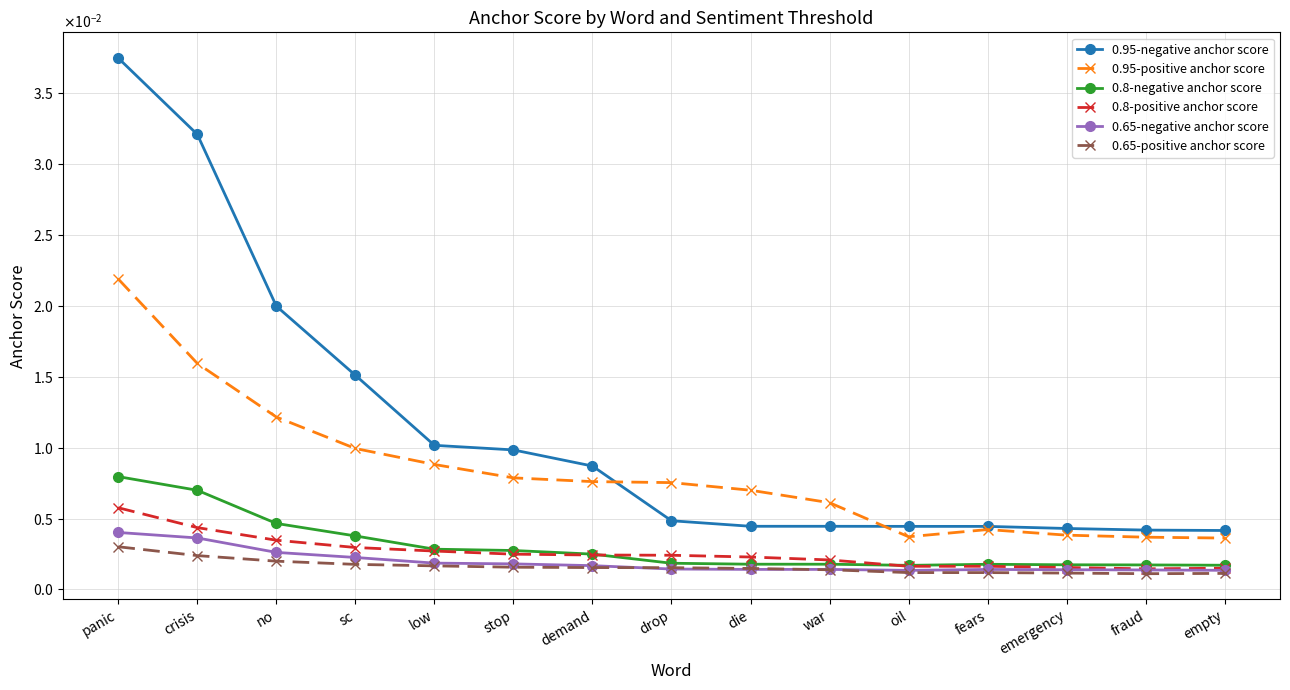

What is the label of the 1st point from the left?

panic